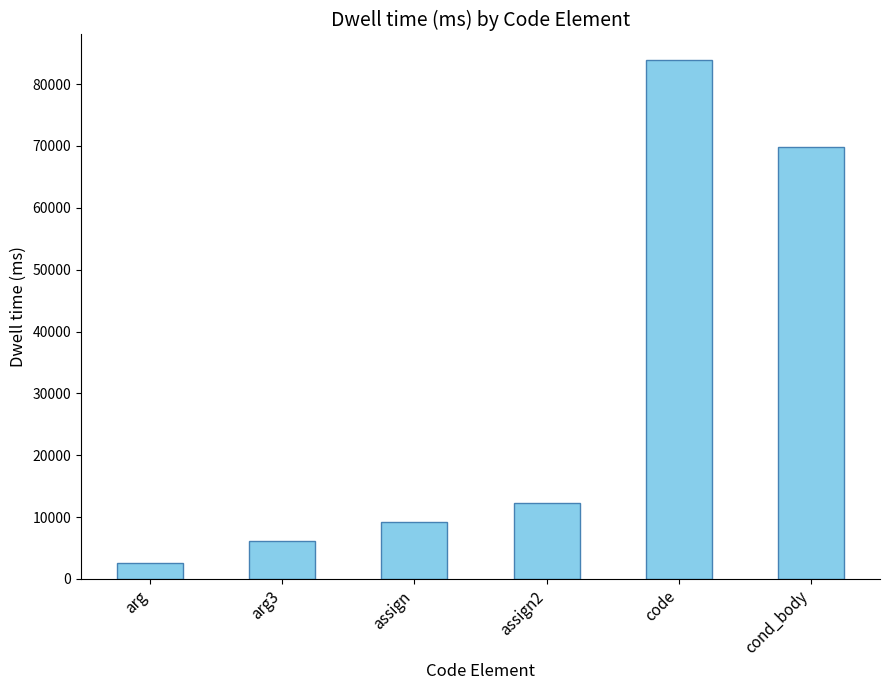

At which category does the chart reach its minimum across all series?

arg